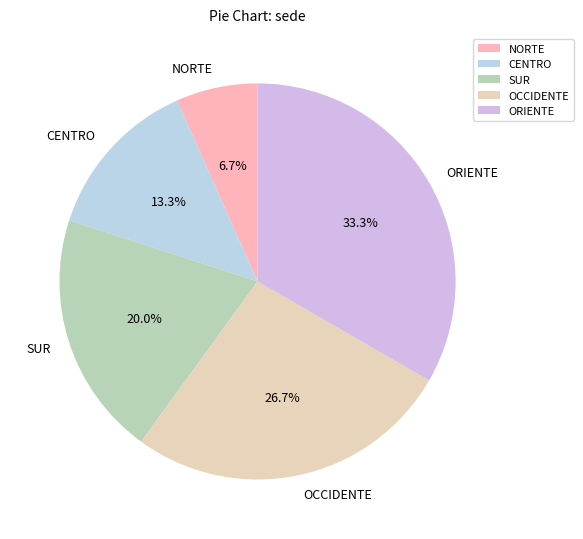

To the nearest percent, what is the difference between the OCCIDENTE and CENTRO slice percentages?

13%